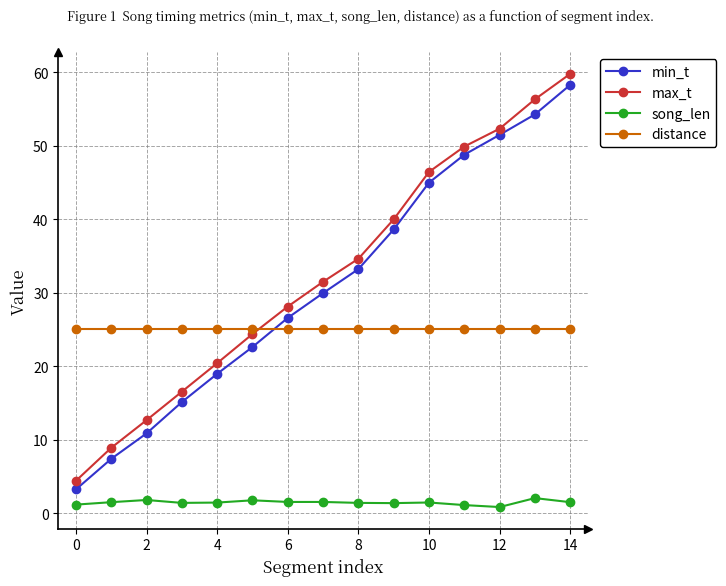

What is the value of the max_t point at the 12th from the left?

49.9